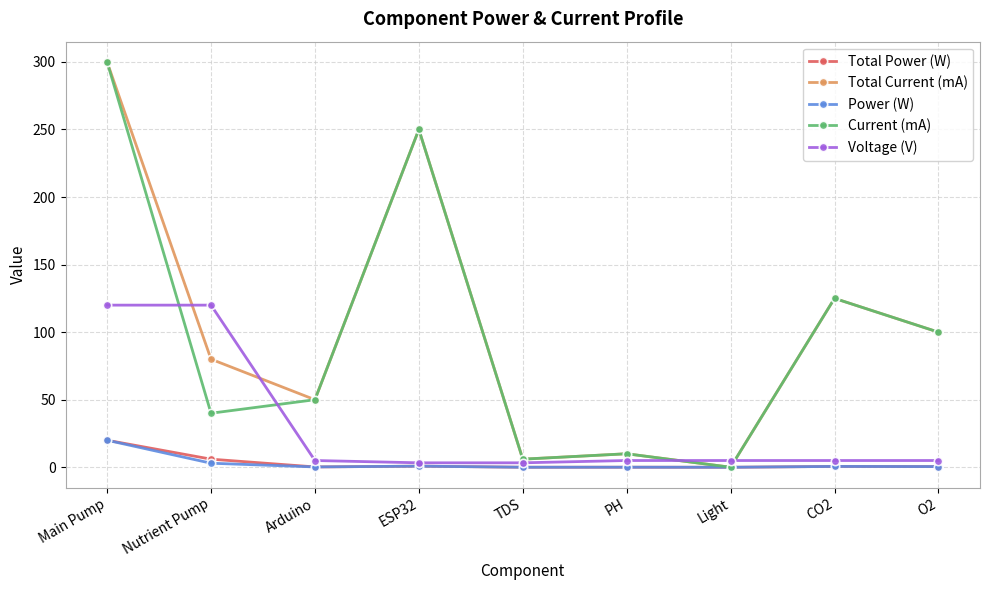

What is the sum of all Power (W) values?

25.3